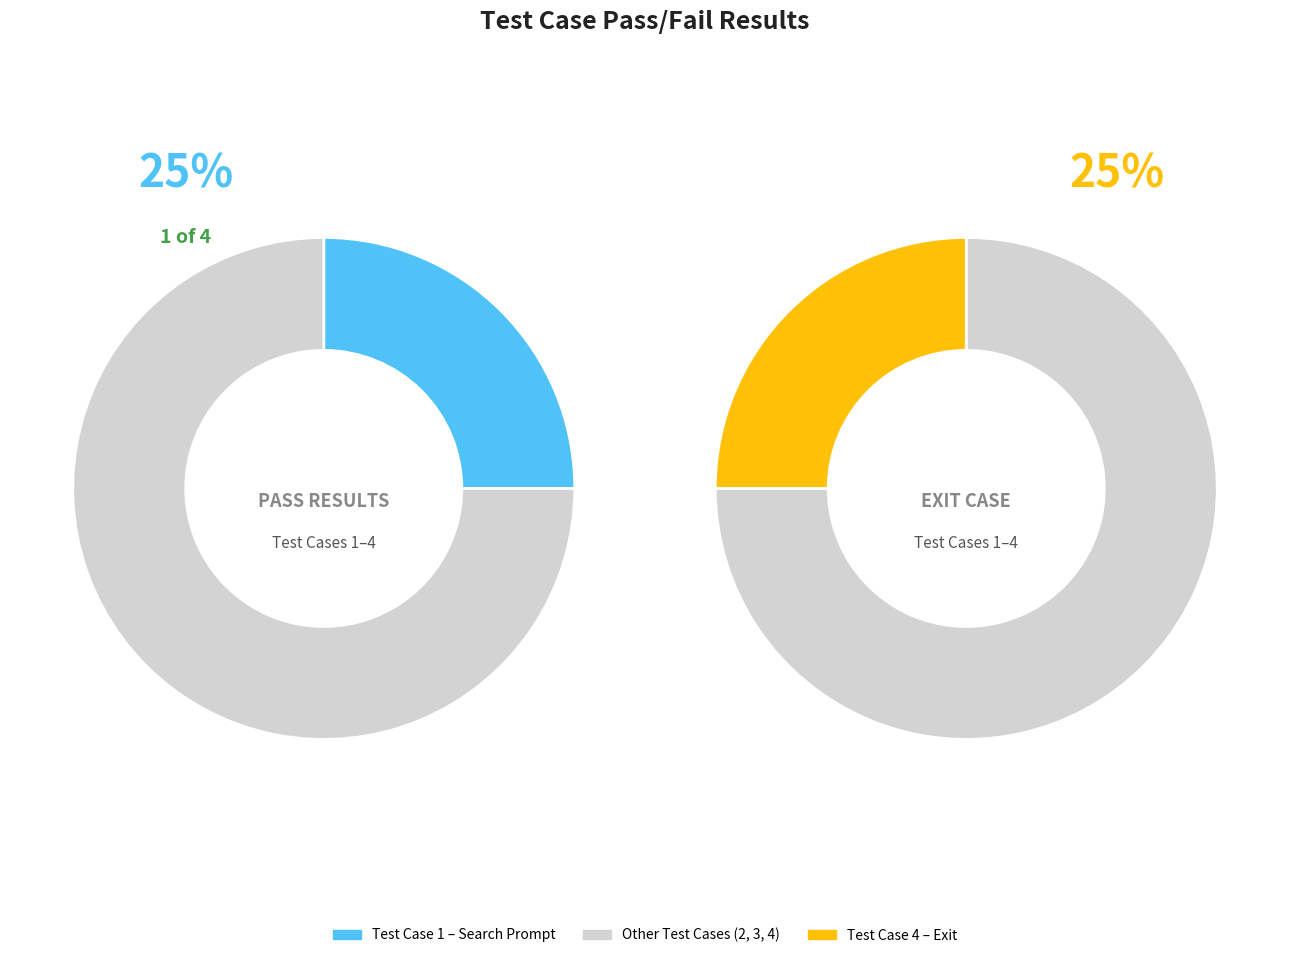

Count the number of slices in the pie.

4